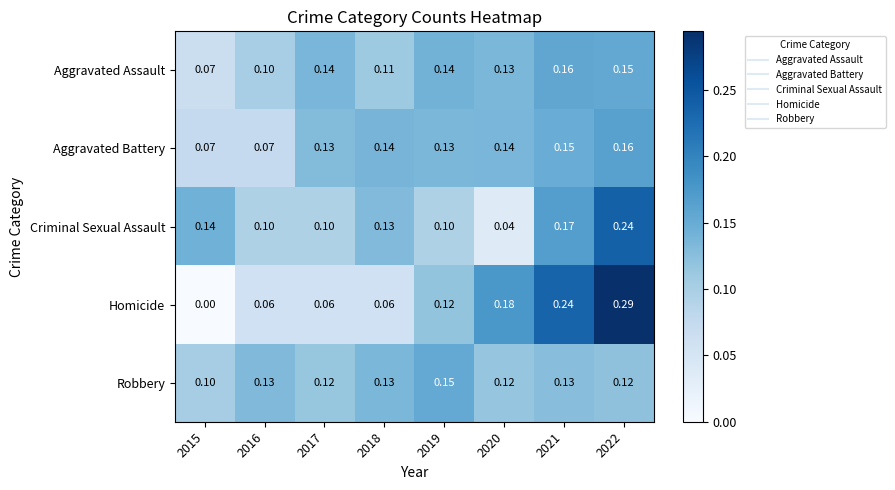

Which series has the widest spread of values?

Homicide